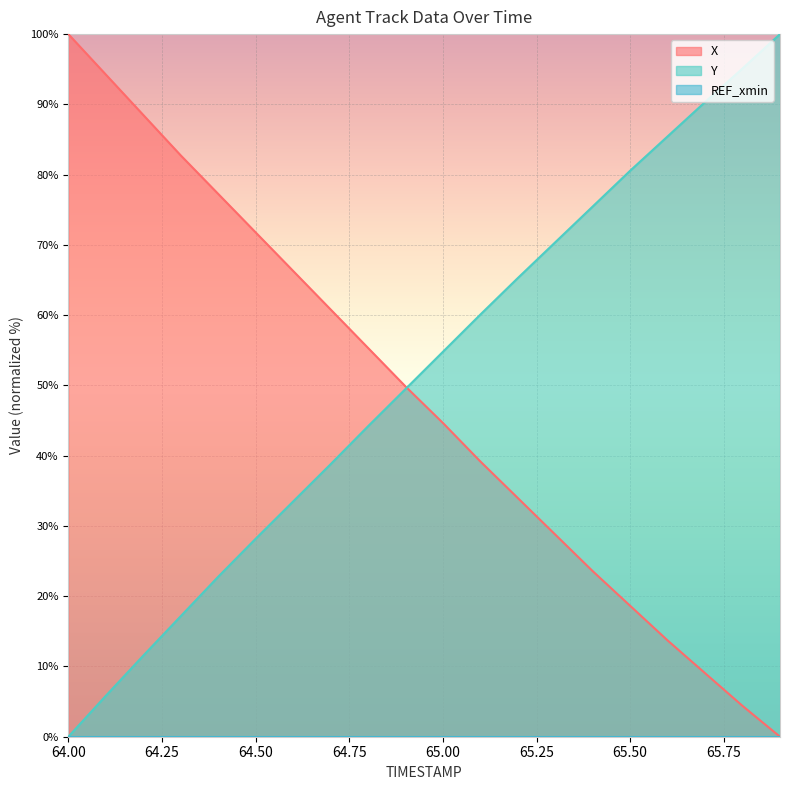

What is the maximum value for X?

100.0